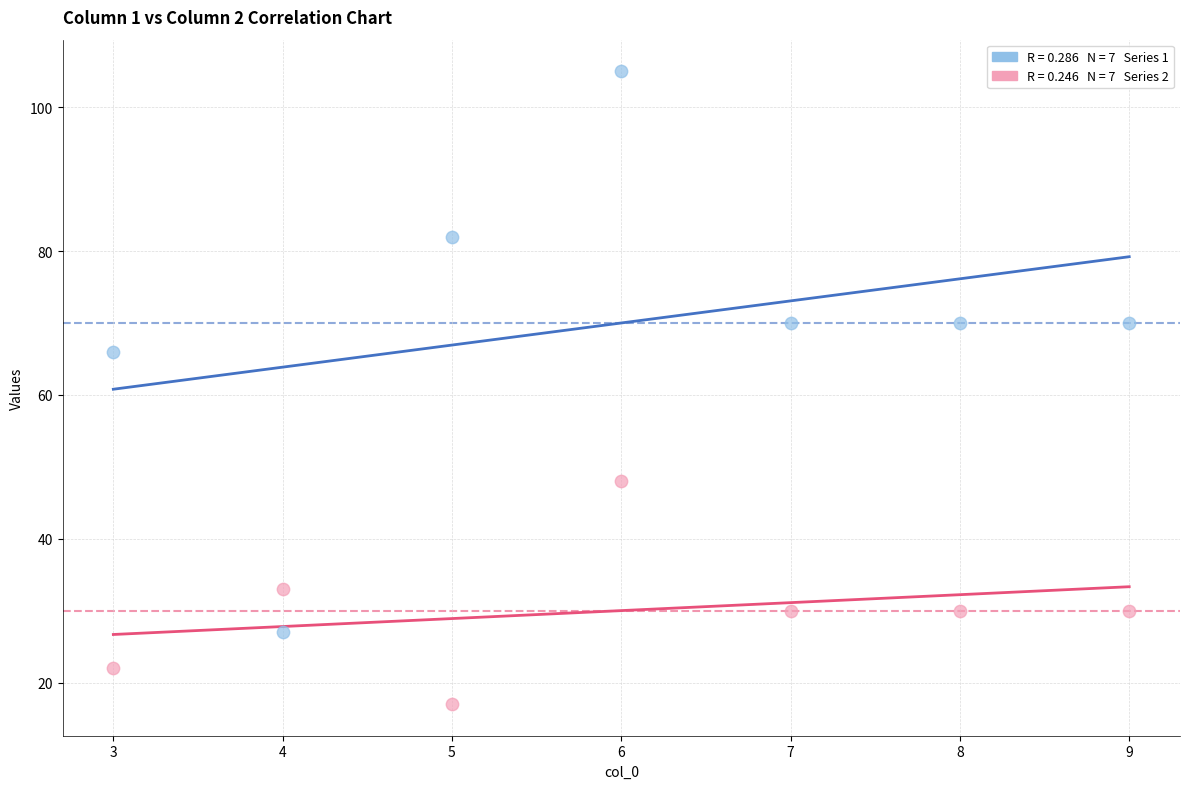

Across all series, what Y value is closest to 61?

66